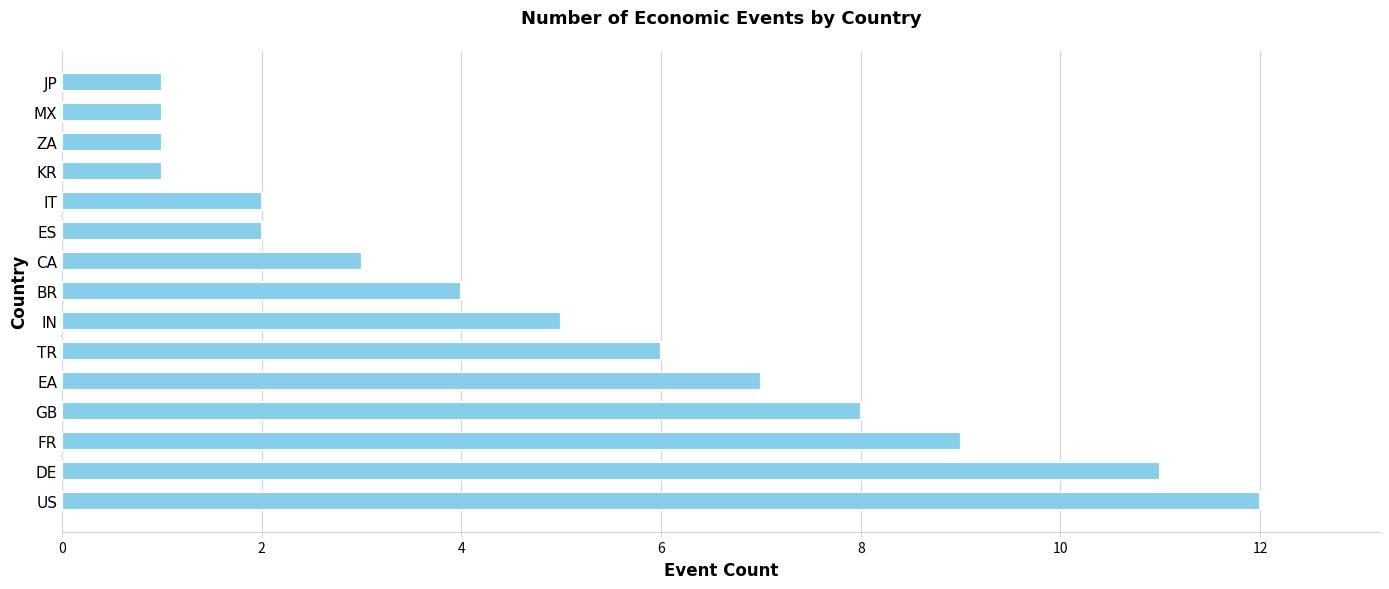

What is the sum of all values?

73